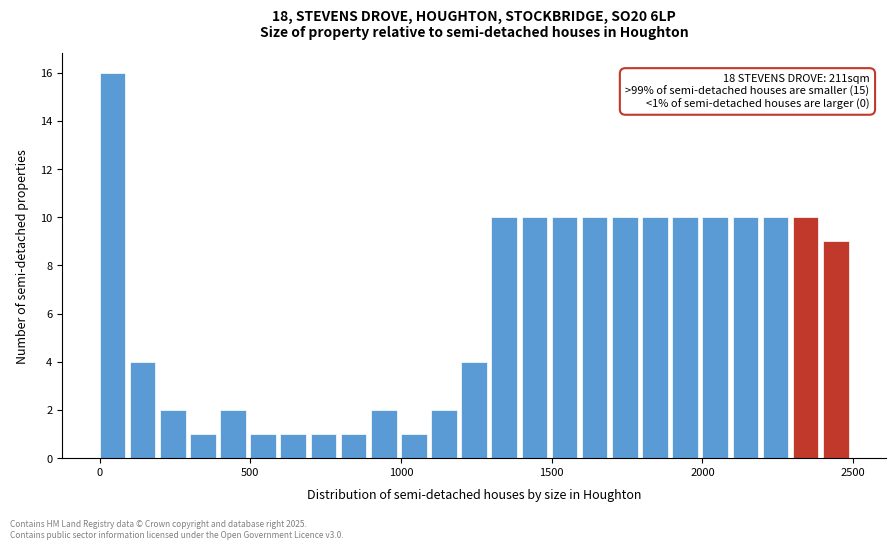

Read against the x-axis, roughly where is the centre of the tallest bar?

50